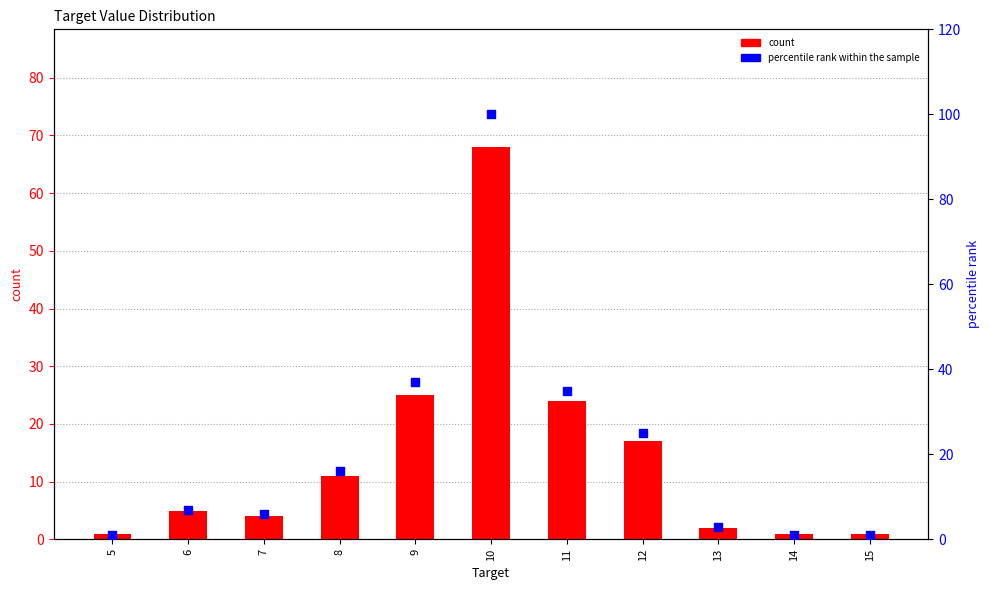

What is the total value across all series at 12?

42